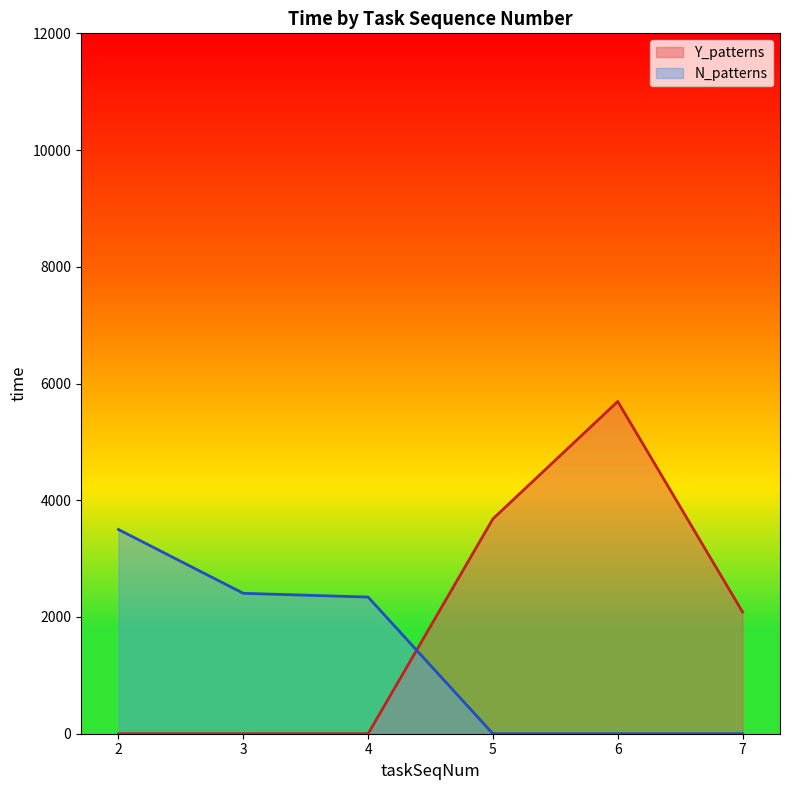

At 6, list the series in order from largest to smallest.

Y_patterns, N_patterns